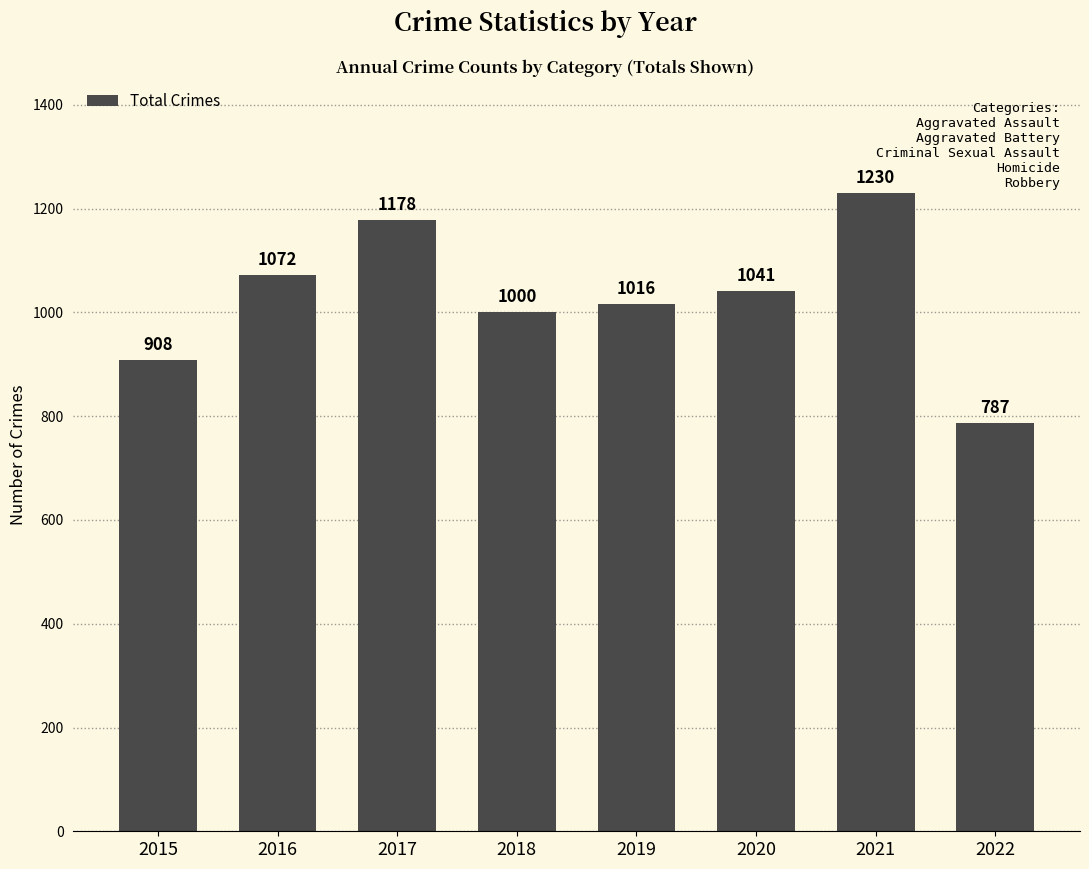

How many series are shown in this chart?

1